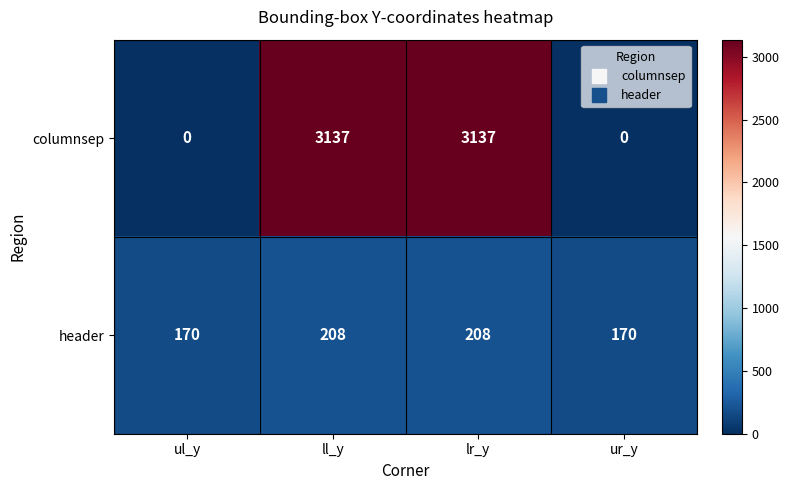

Which series changed the most between ul_y and ll_y?

columnsep